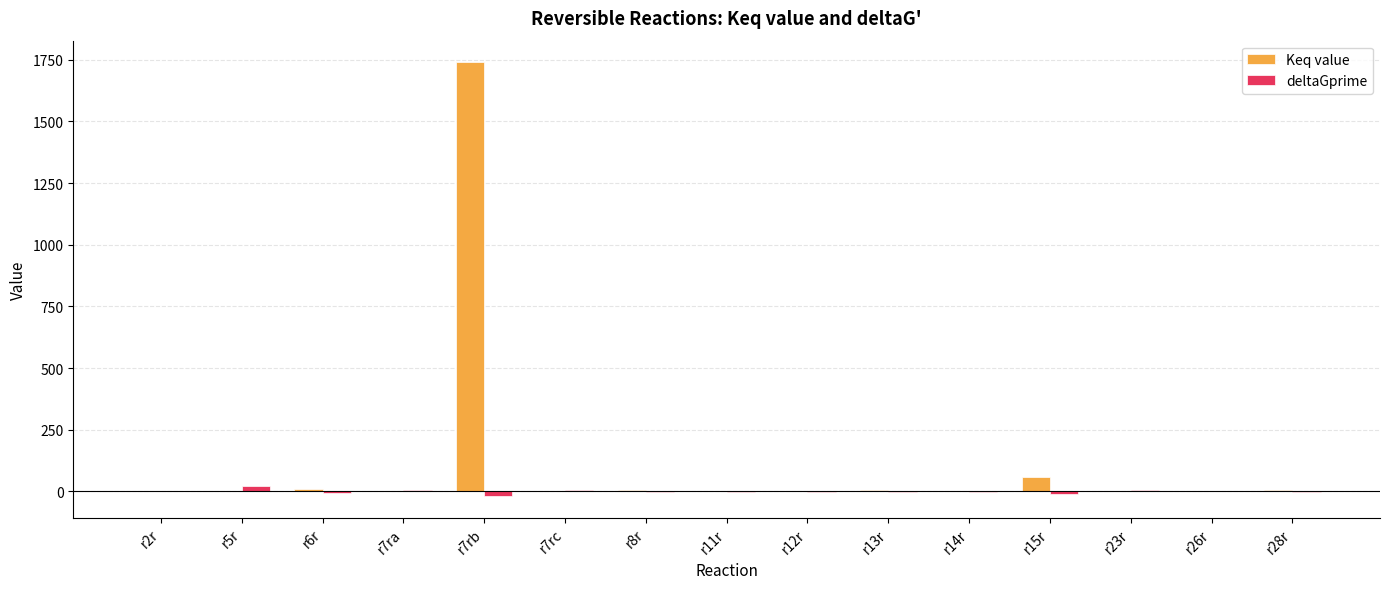

How many categories are shown in the chart?

15